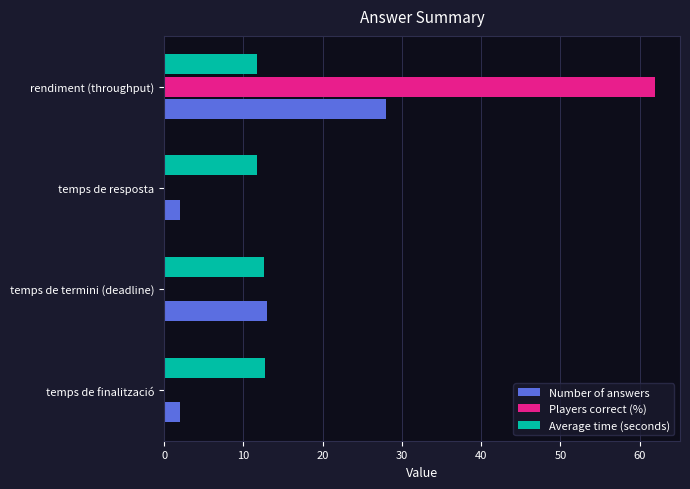

What is the maximum value shown in the chart?

62.0